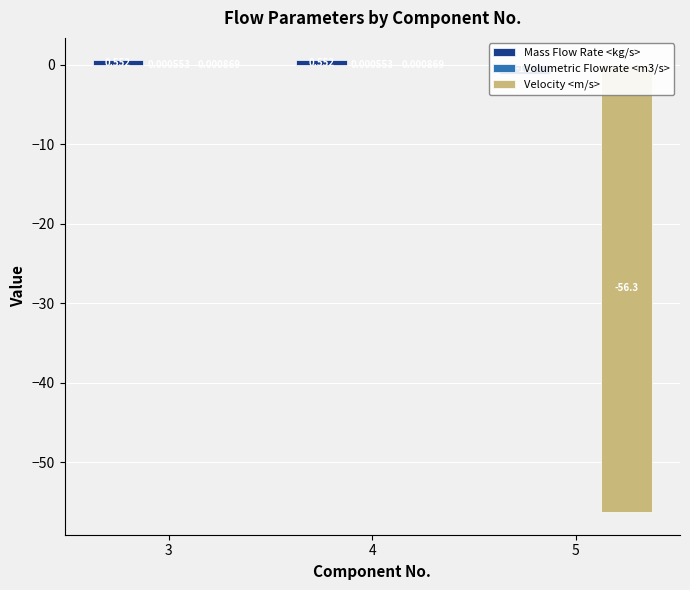

Where does the Velocity <m/s> series first go above 0?

3